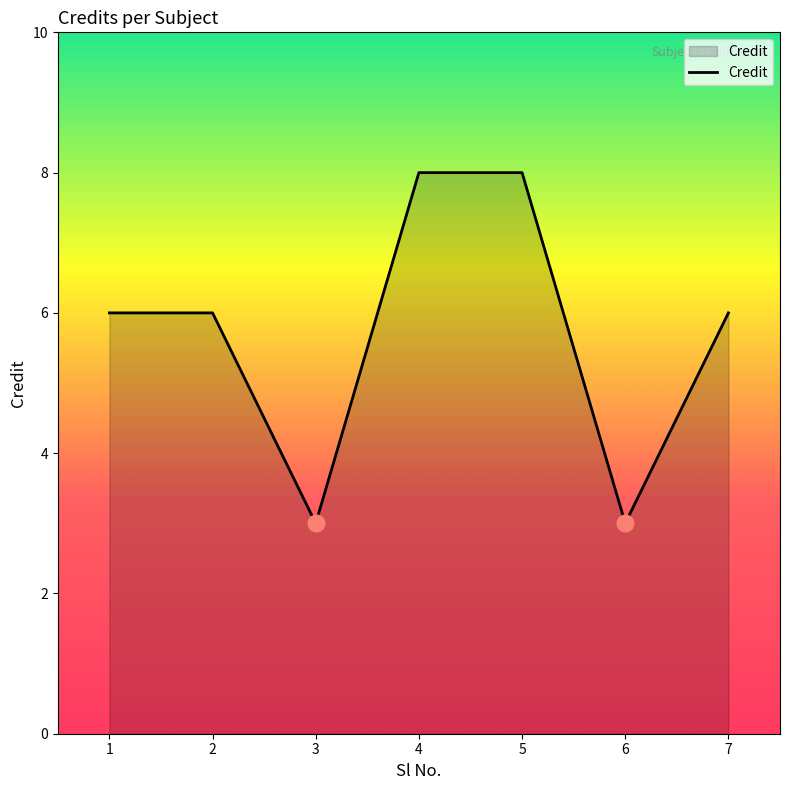

What is the sum of all values?

40